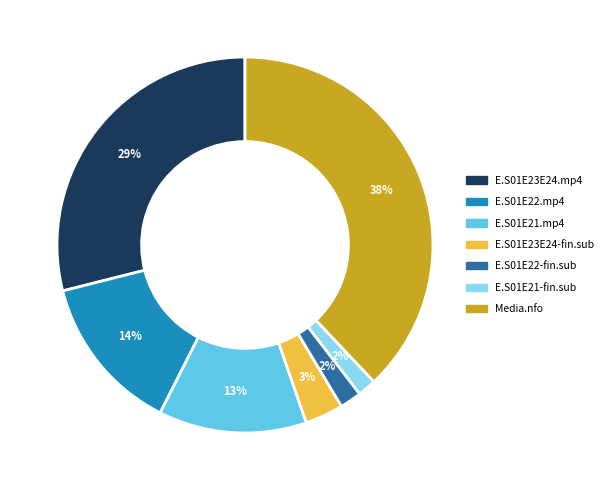

To the nearest percent, what is the average slice percentage?

14%